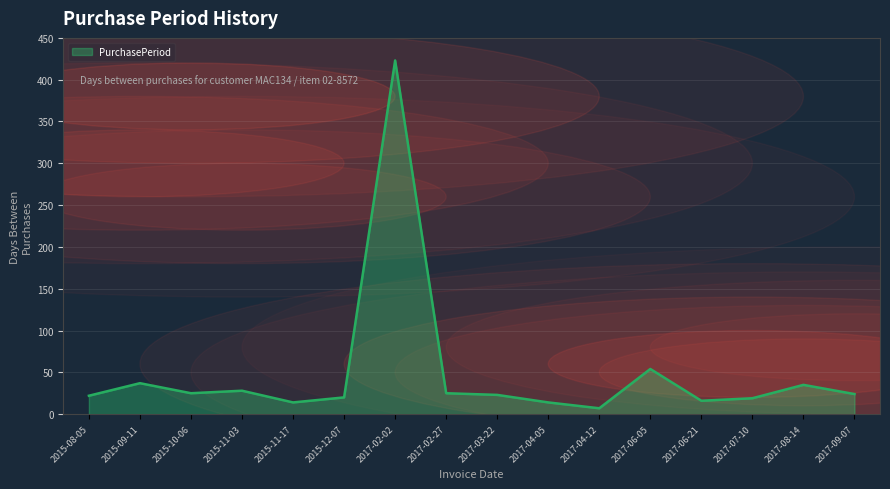

What is the maximum value shown in the chart?

423